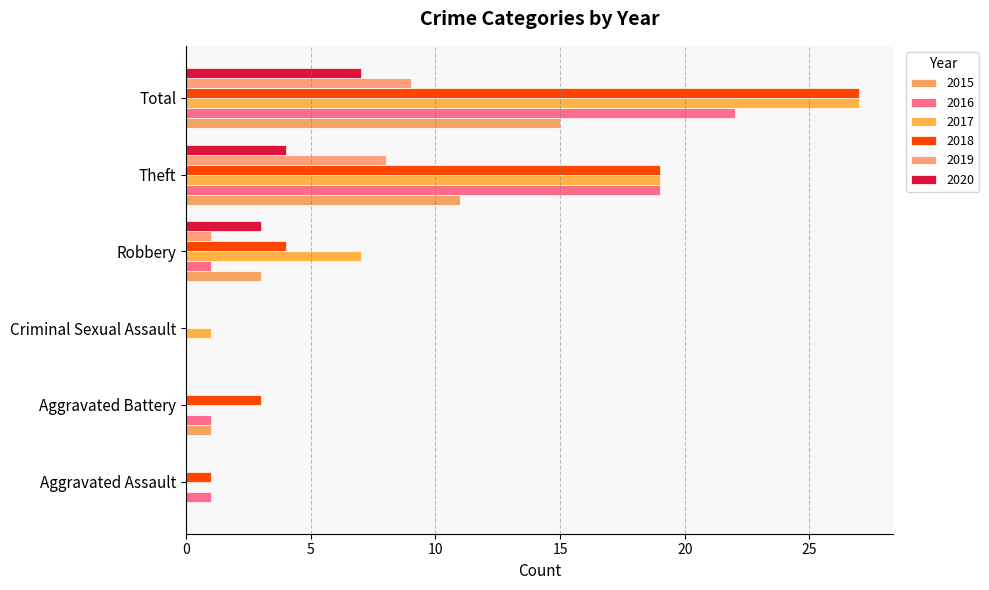

Rank the categories by 2015 value from highest to lowest.

Total, Theft, Robbery, Aggravated Battery, Aggravated Assault, Criminal Sexual Assault